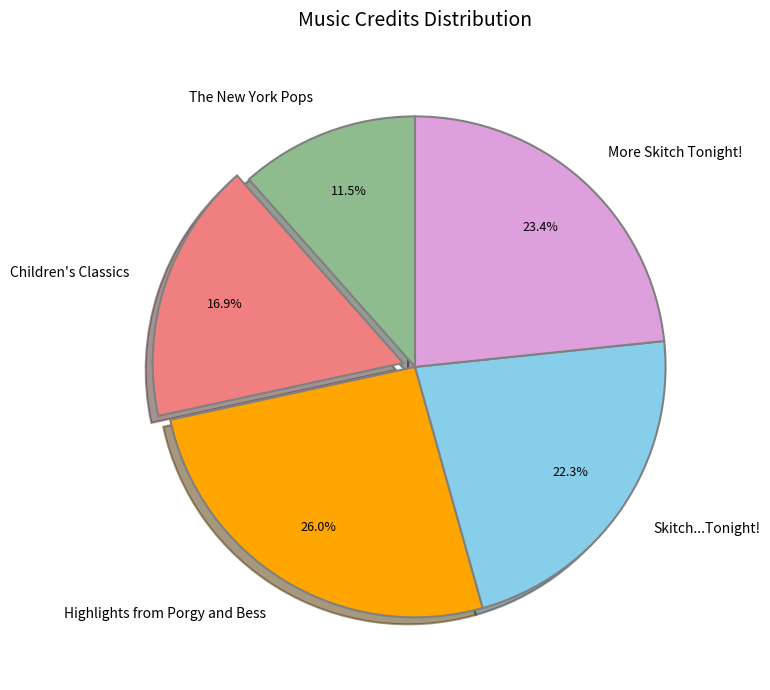

To the nearest percent, what percentage of the pie is Children's Classics?

17%